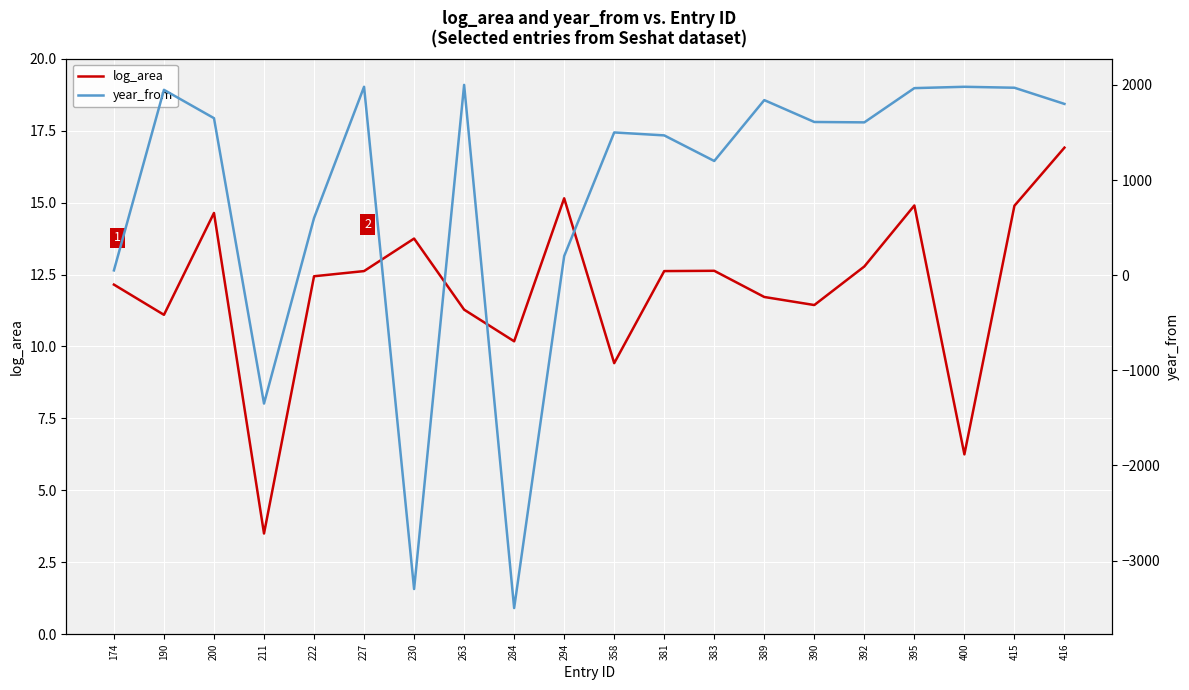

What is the greatest value displayed?

2000.0